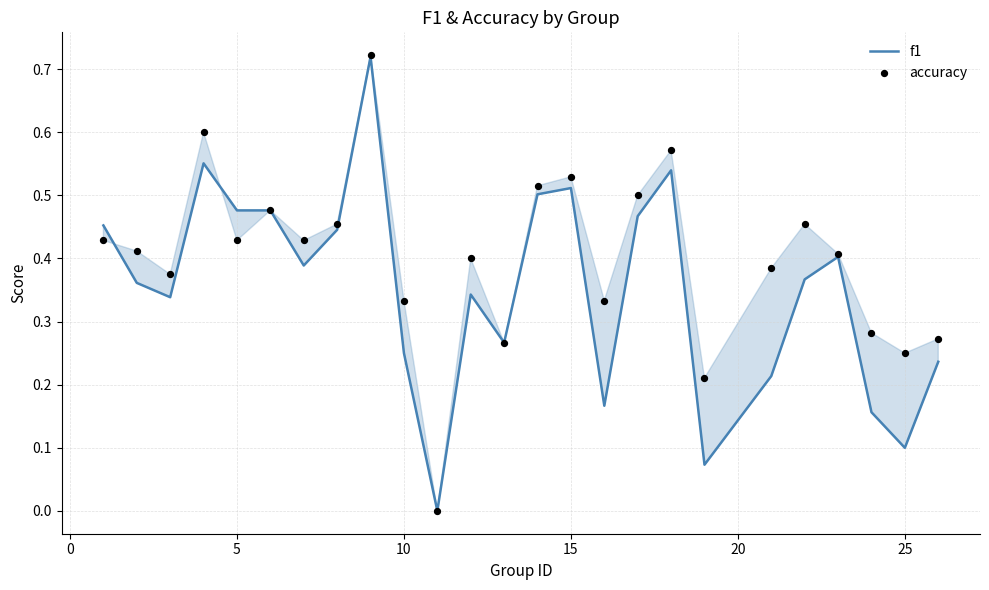

True or false: f1 has a value of 0.2 at 25.

False